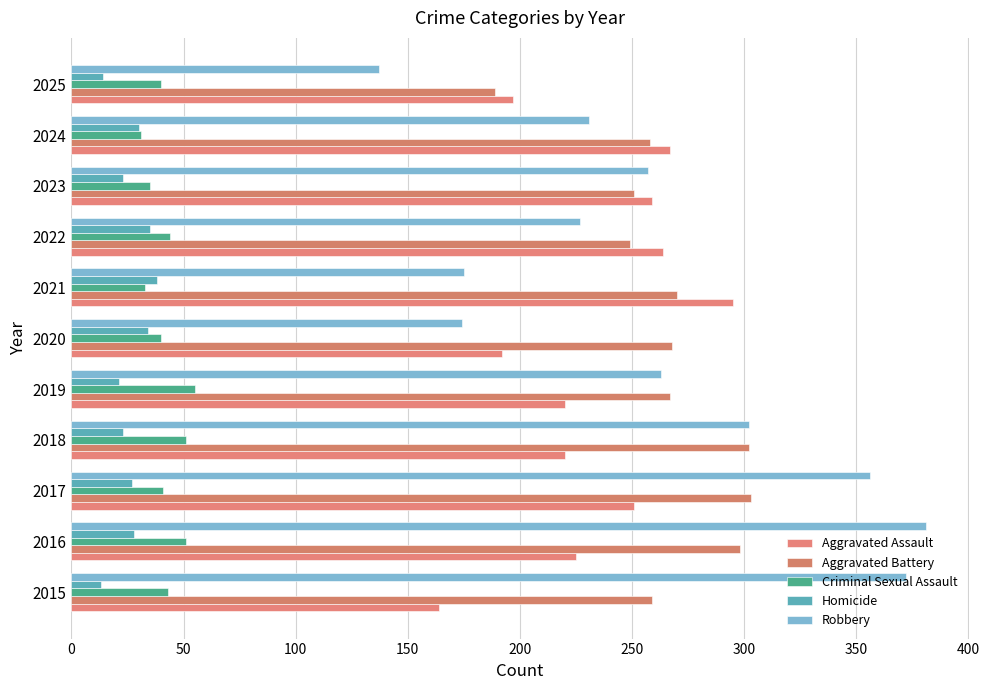

At how many categories does at least one series exceed 270?

5